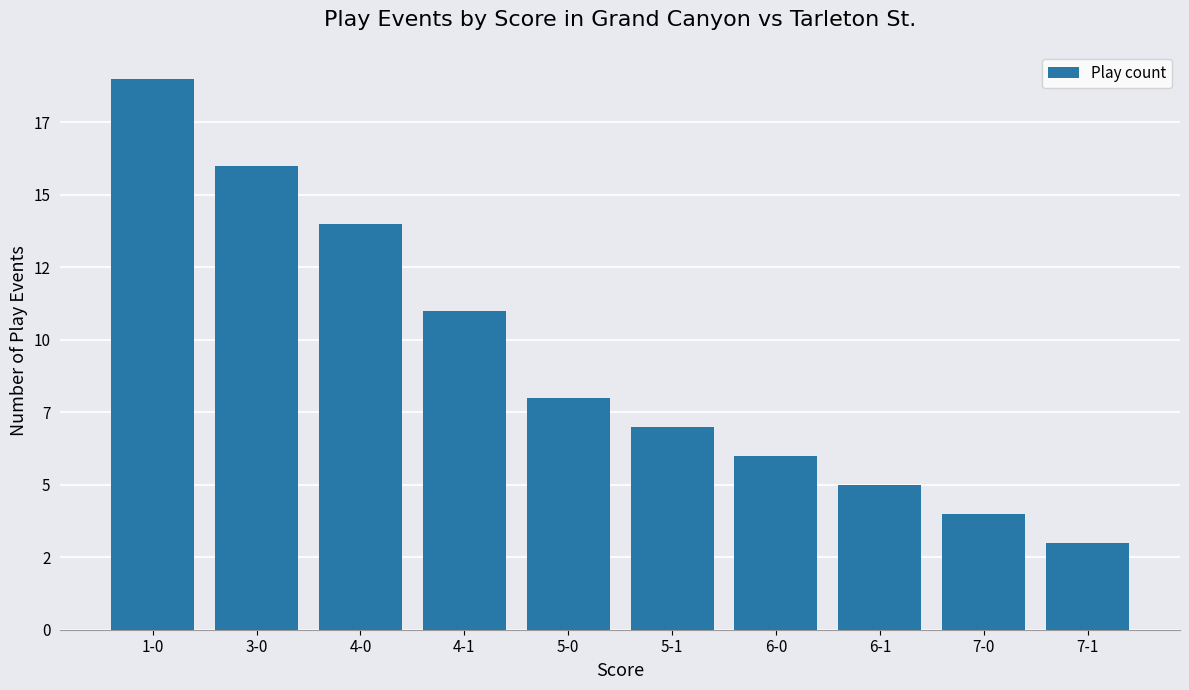

What is the approximate value at 7-0?

4